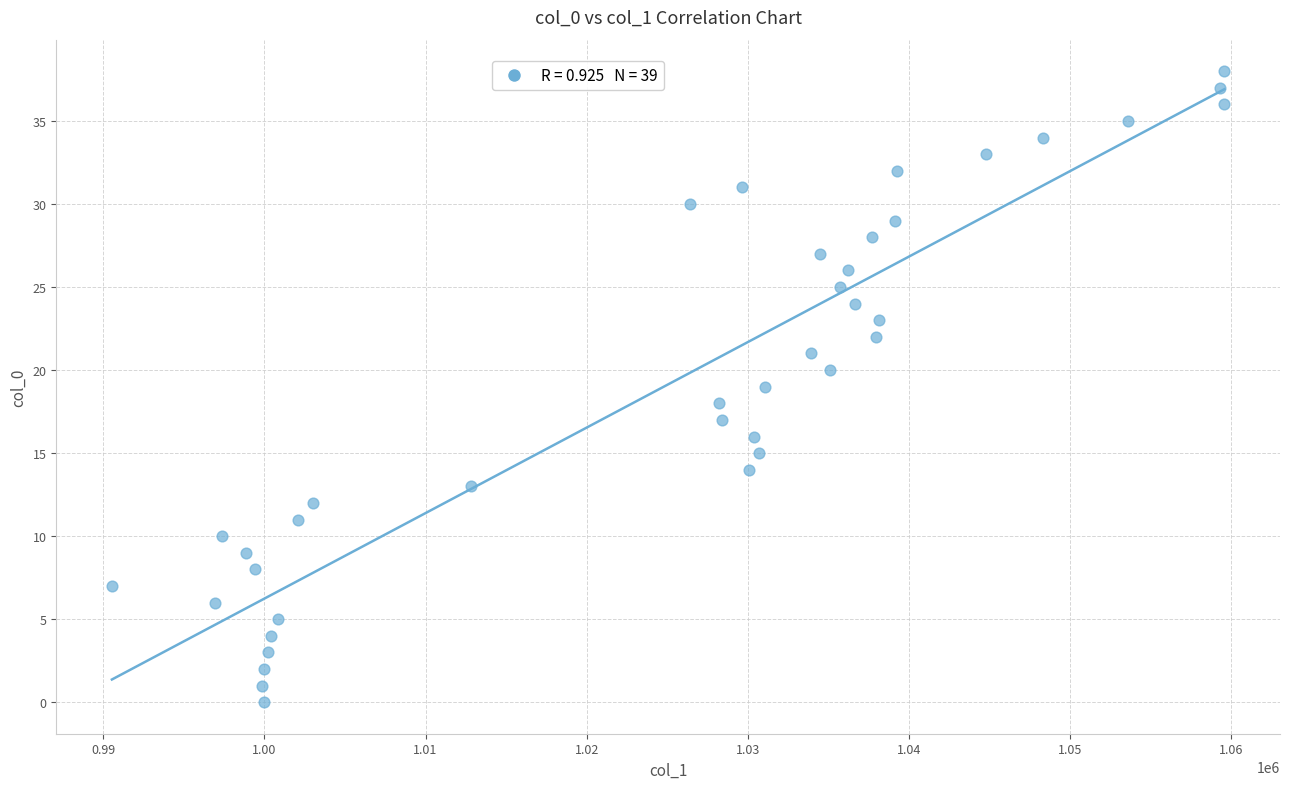

What is the range of Y values (max minus min)?

38